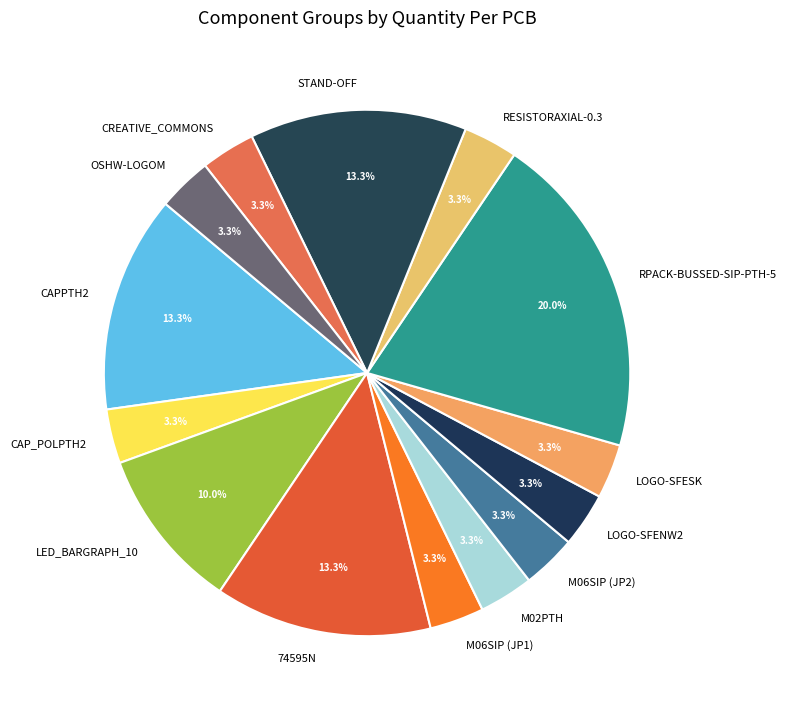

To the nearest percent, what percentage of the pie is CAPPTH2?

13%